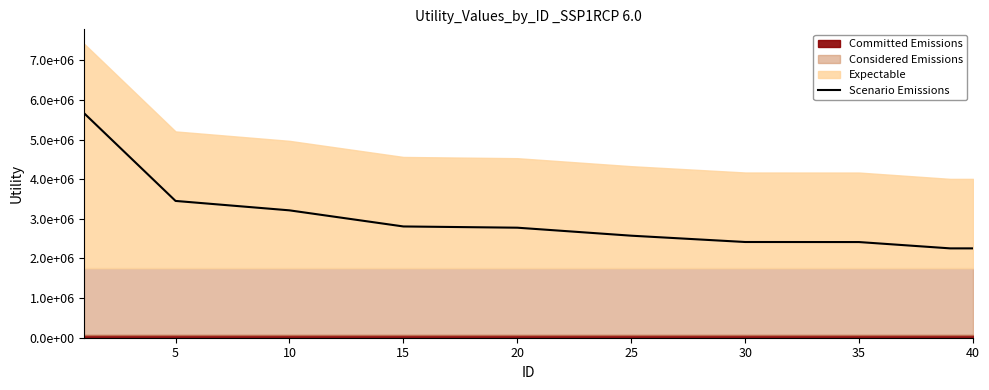

Which has a higher value, 40 or 35?

35